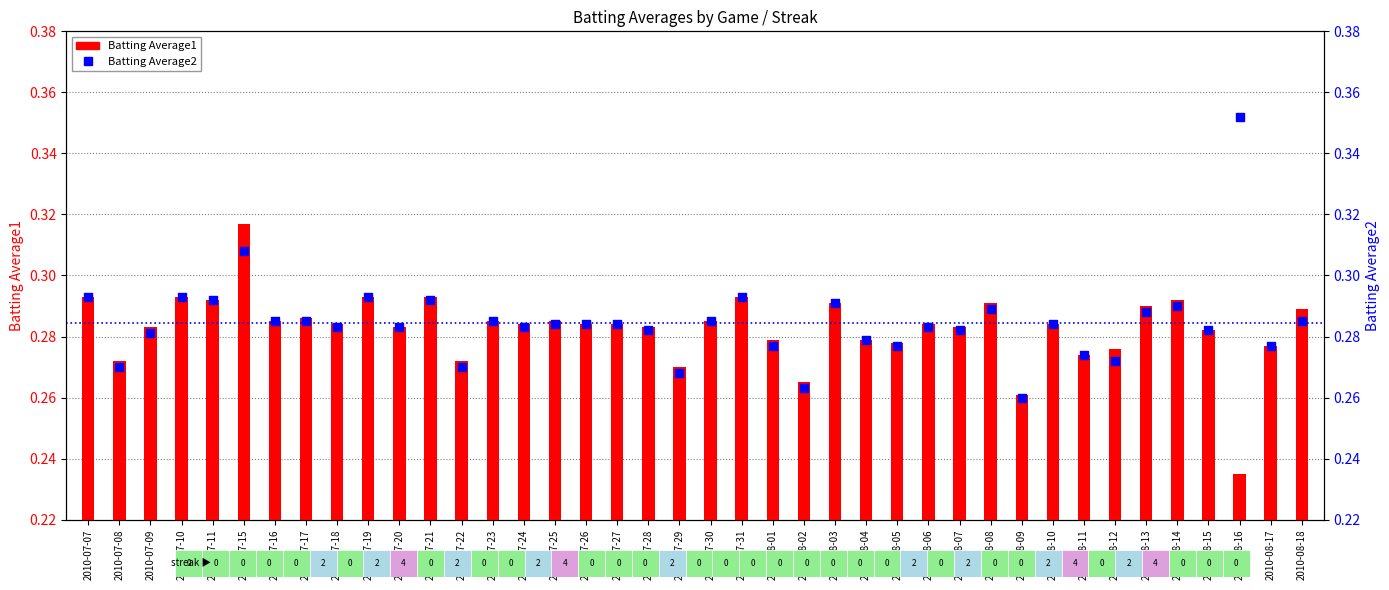

Which series reaches the minimum Y coordinate?

Batting Average1